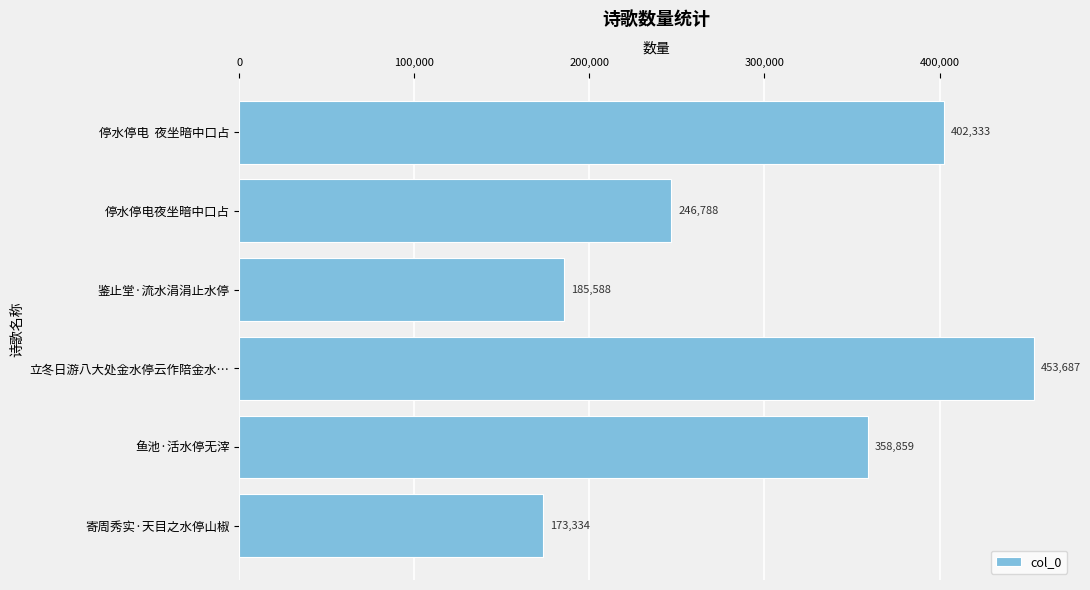

What is the greatest value displayed?

453687